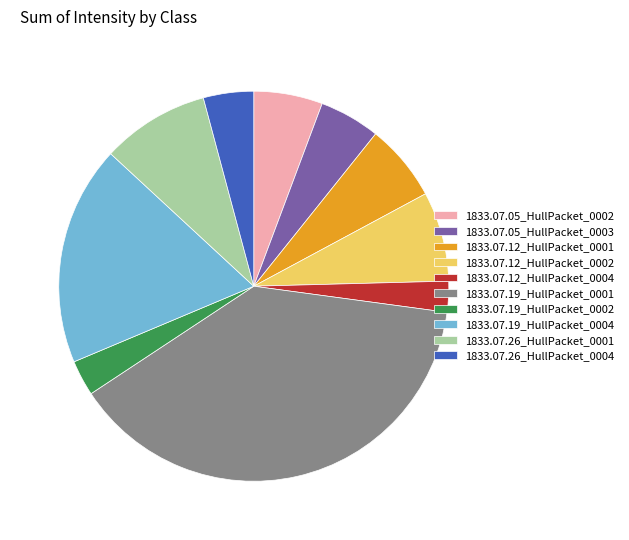

What is the largest slice in the pie chart?

1833.07.19_HullPacket_0001